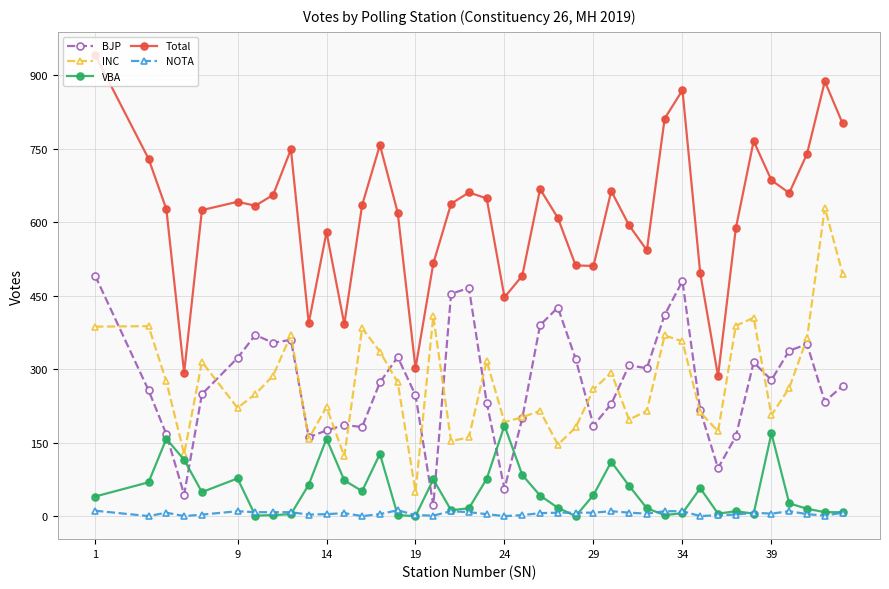

Which series has the largest range (max minus min)?

Total